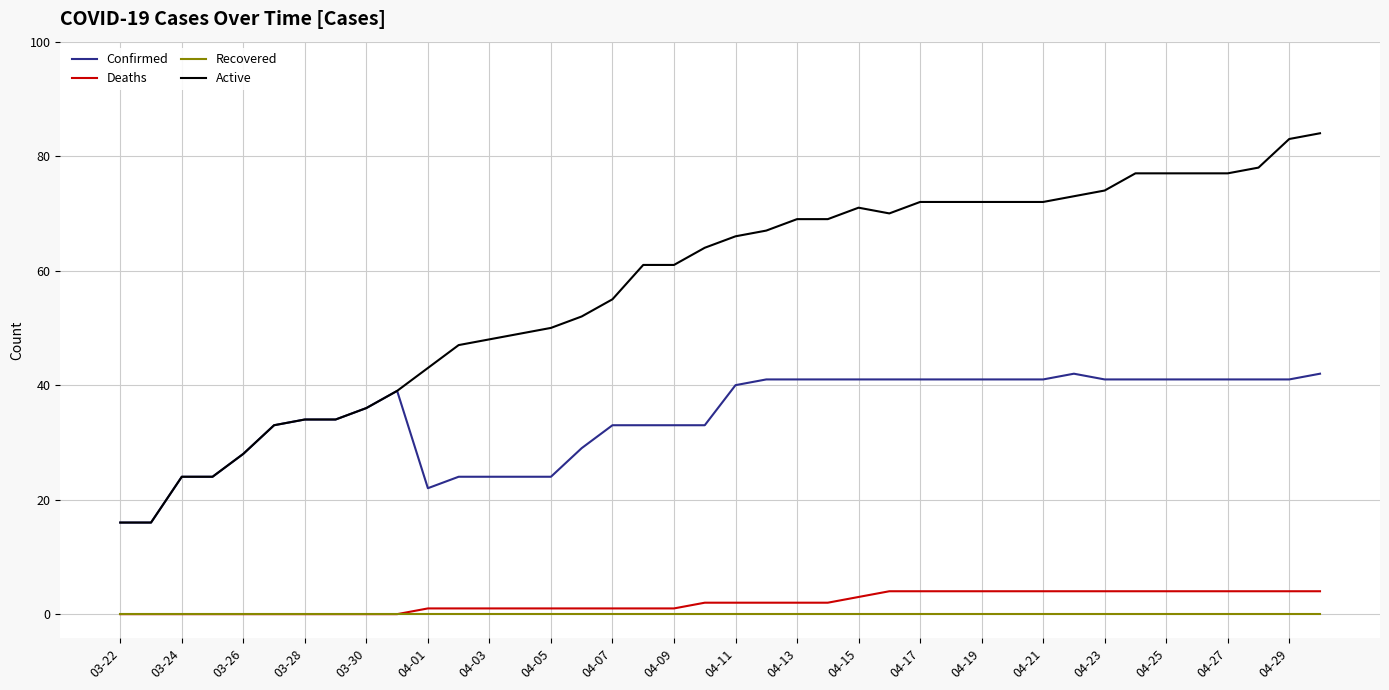

Does the chart have visible grid lines?

Yes